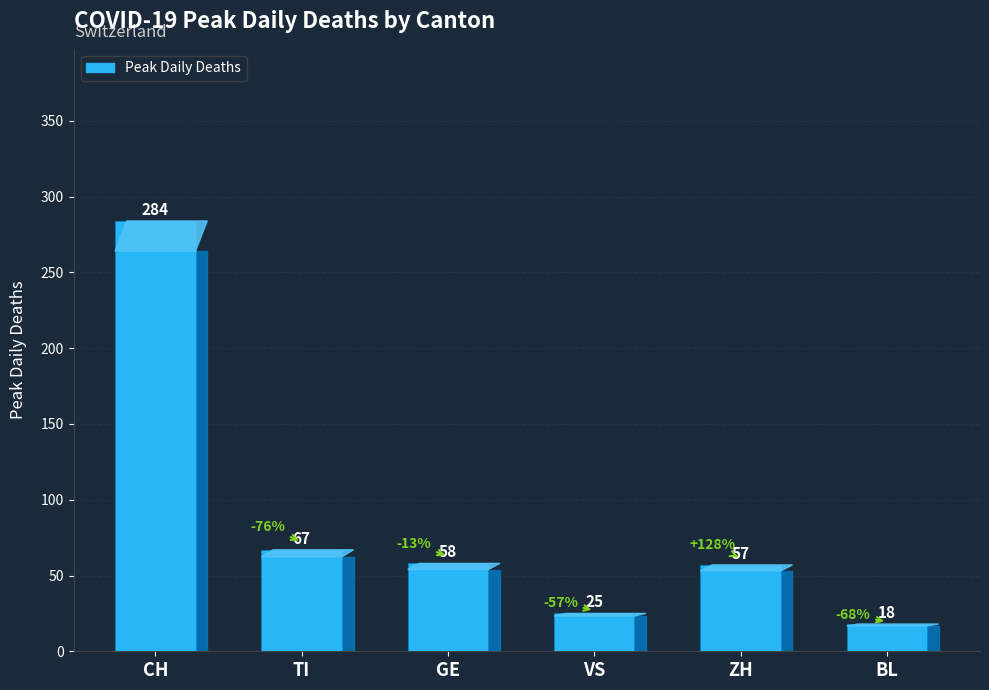

What is the sum of all values?

509